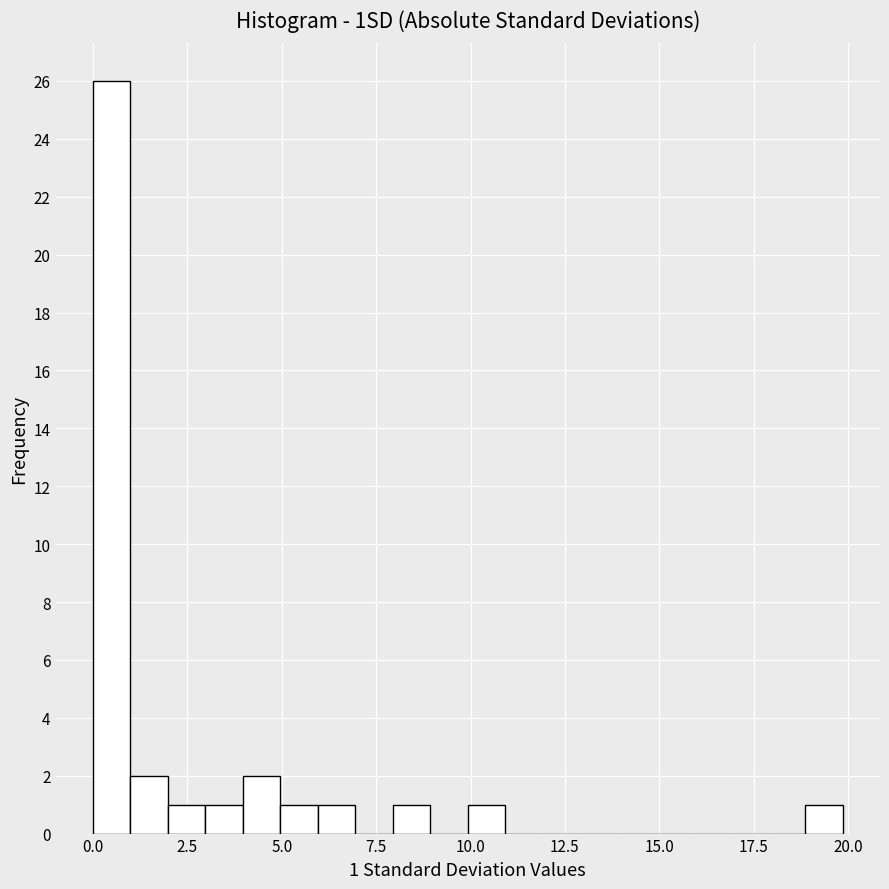

Around what value on the x-axis is the tallest bar? Give the approximate position of its centre, as read against the axis.

0.5